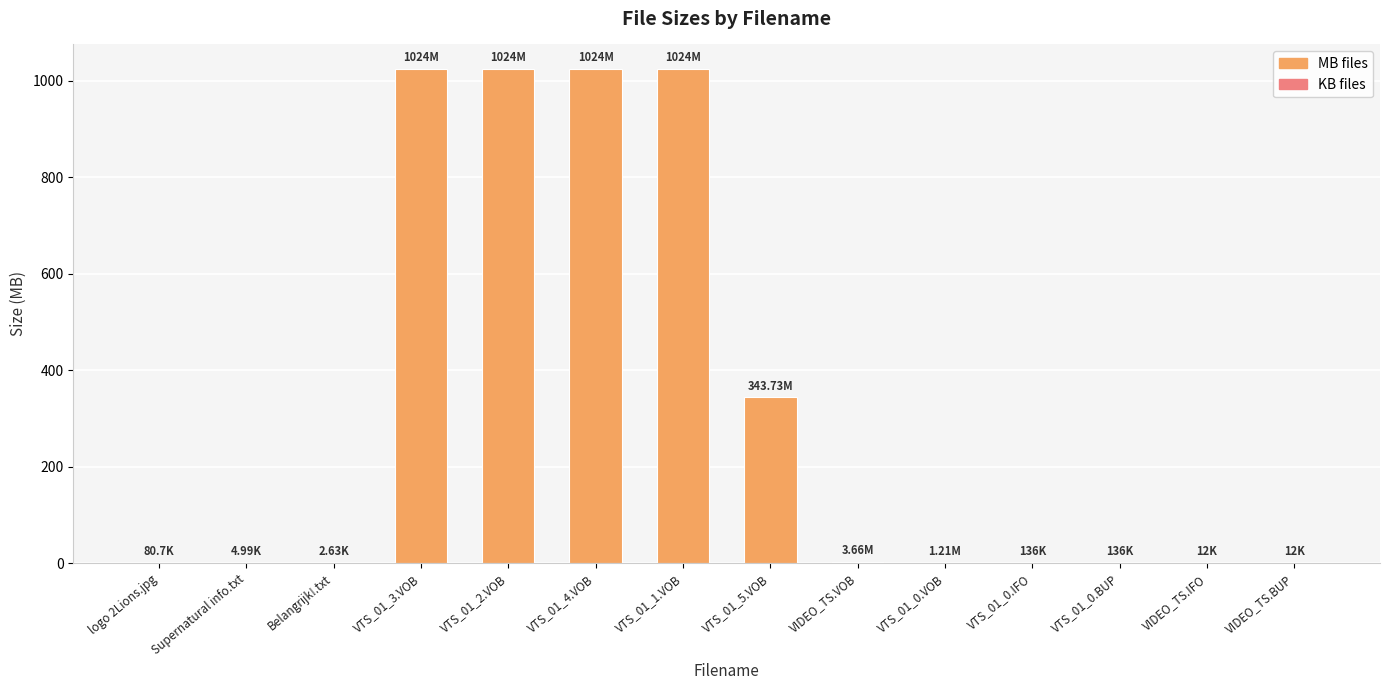

The KB files series shows 0.0 at VIDEO_TS.BUP. True or false?

False